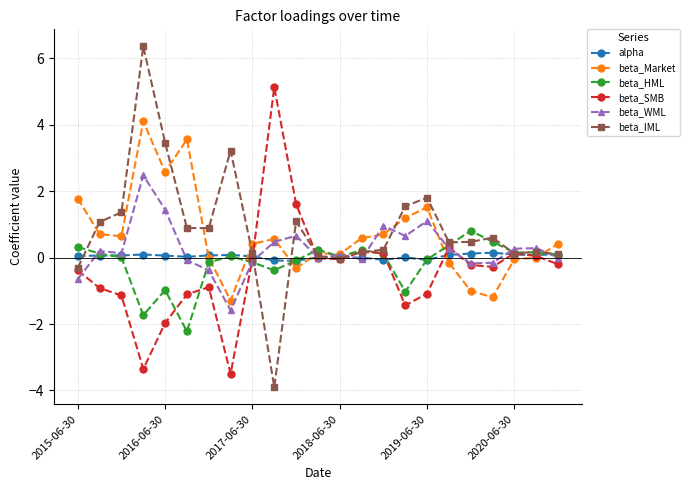

True or false: beta_IML has more than 0 interior local peaks.

True